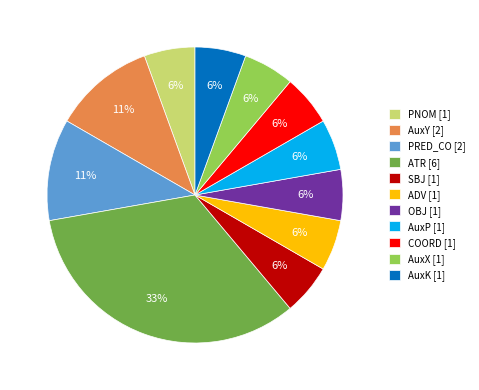

Does COORD represent more than half of the total?

No